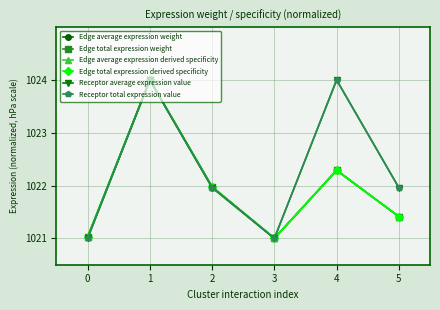

Count the number of data series in this chart.

6